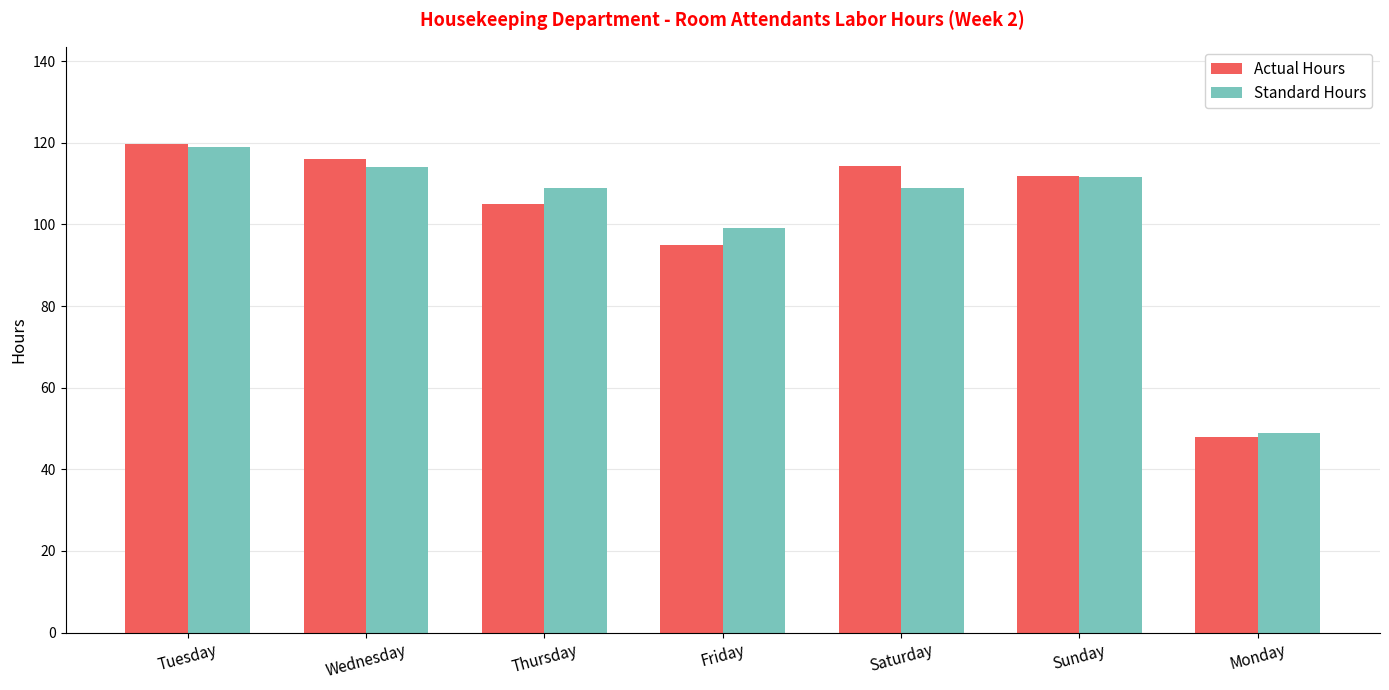

What position from the right is Monday?

1